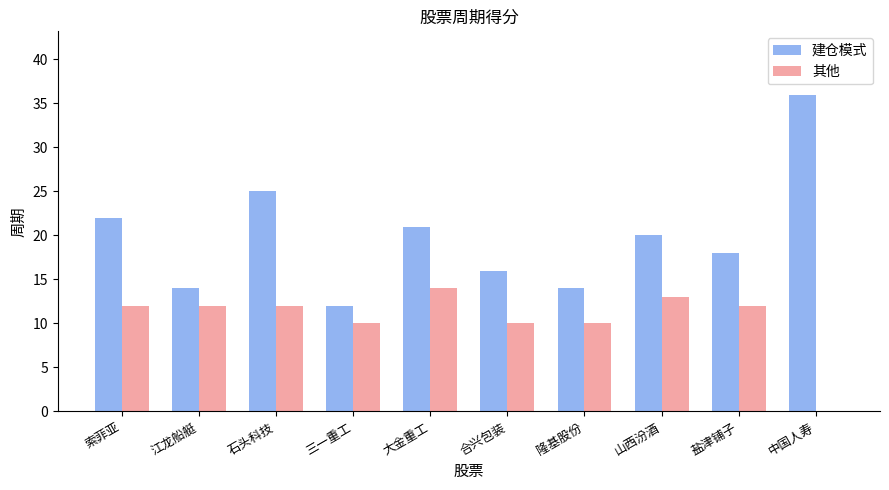

What is the spread (max minus min) of values at 三一重工?

2